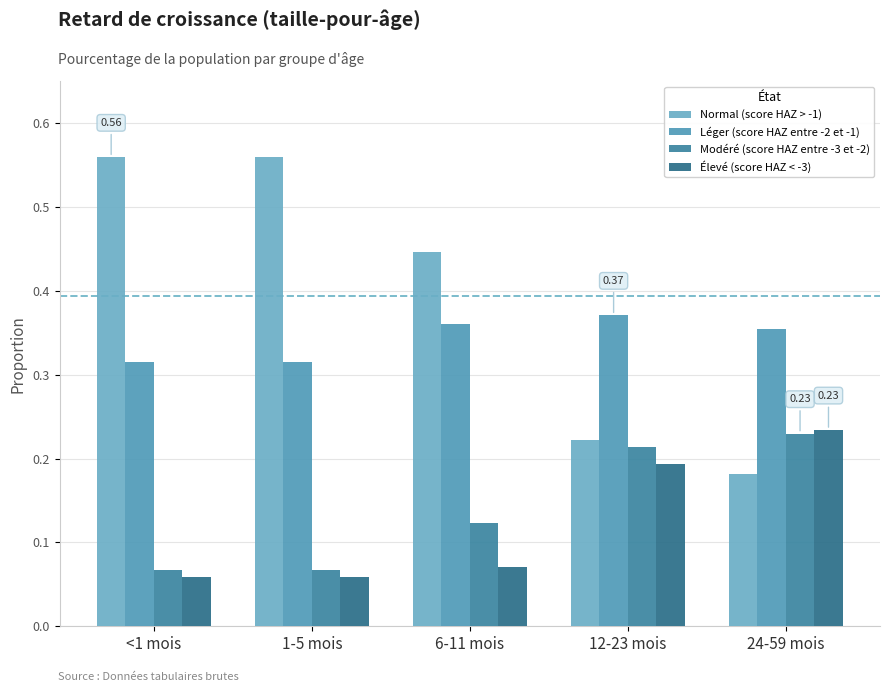

What is the difference between the maximum and minimum values in the Normal (score HAZ > -1) series?

0.4